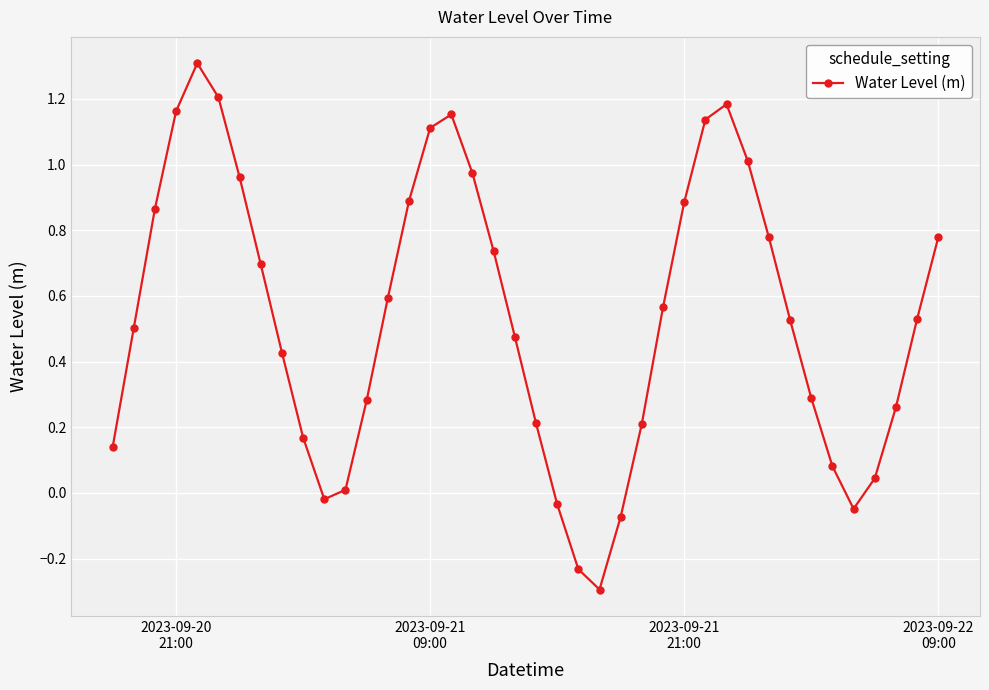

How many interior local peaks (higher than both neighbors) does the data have?

3